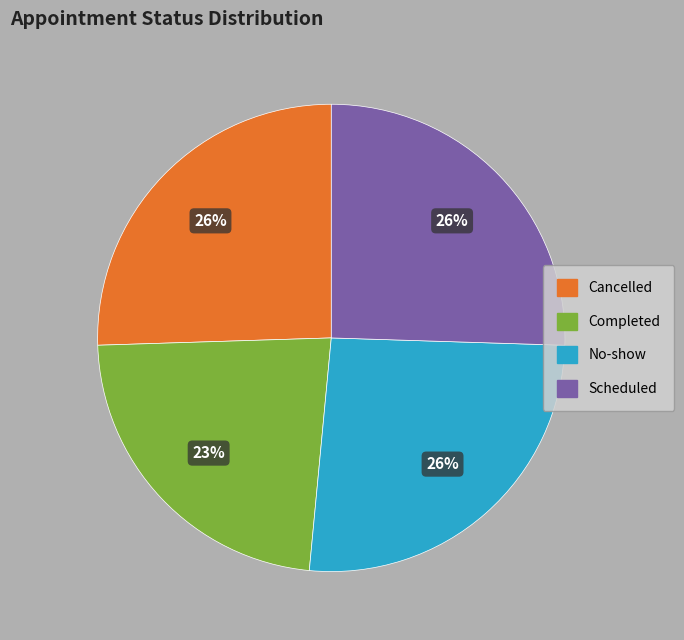

Does Completed represent more than half of the total?

No